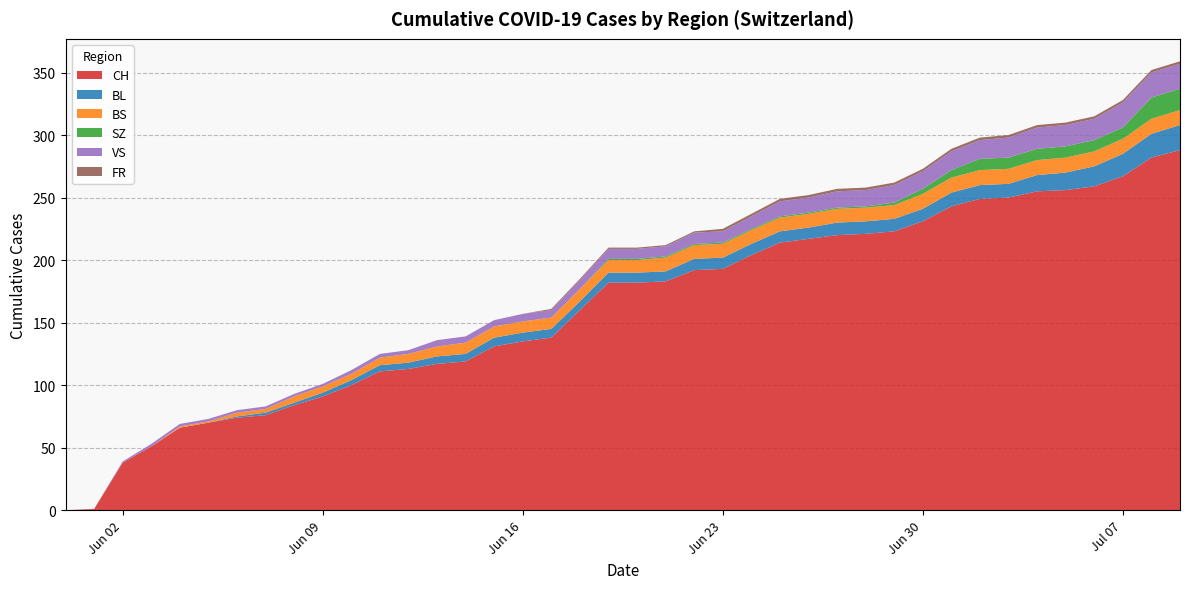

What is the maximum value for CH?

288